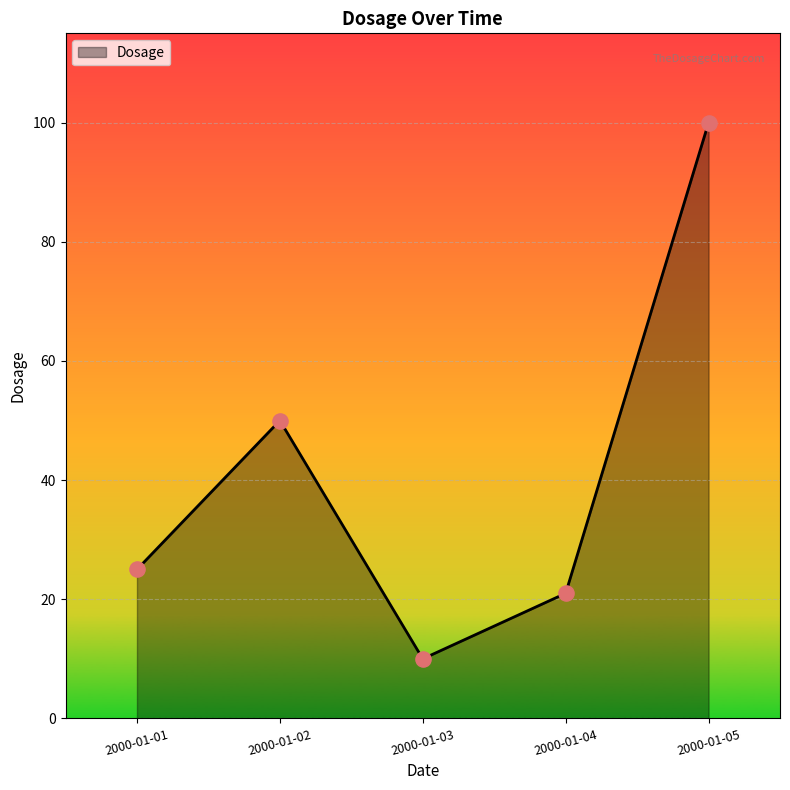

What is the change in value from 2000-01-04 to 2000-01-05?

+79